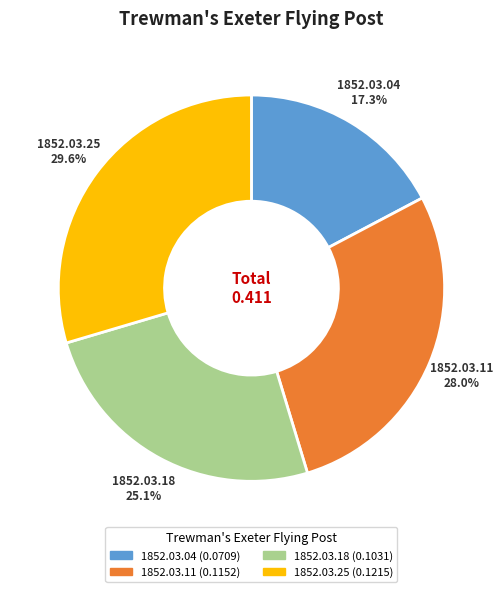

True or false: 1852.03.25 accounts for 30% of the total.

True